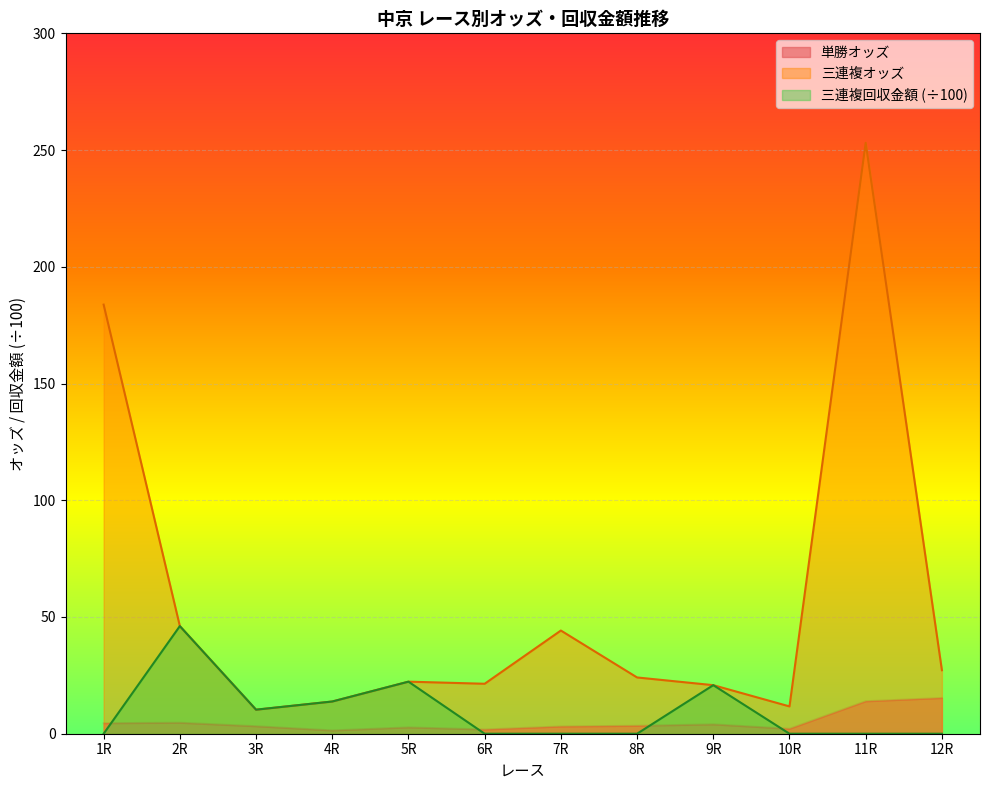

What is the total value across all series at 8R?

27.5